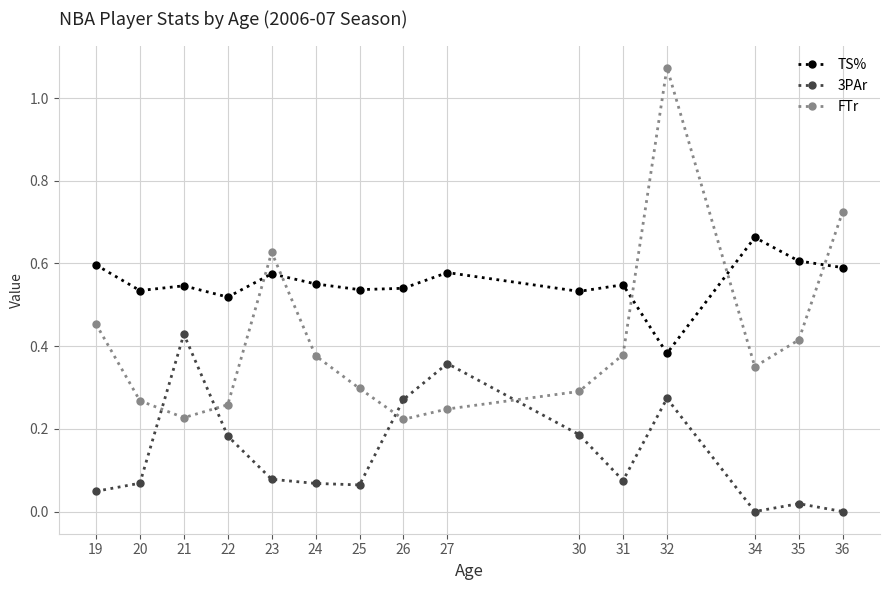

Which category has the highest value across all series?

32